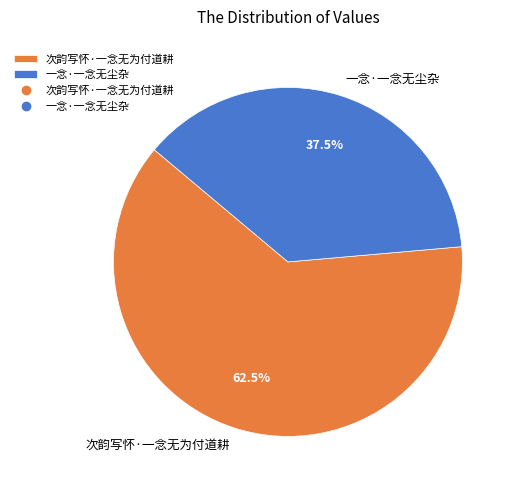

Which category accounts for the majority?

次韵写怀·一念无为付道耕